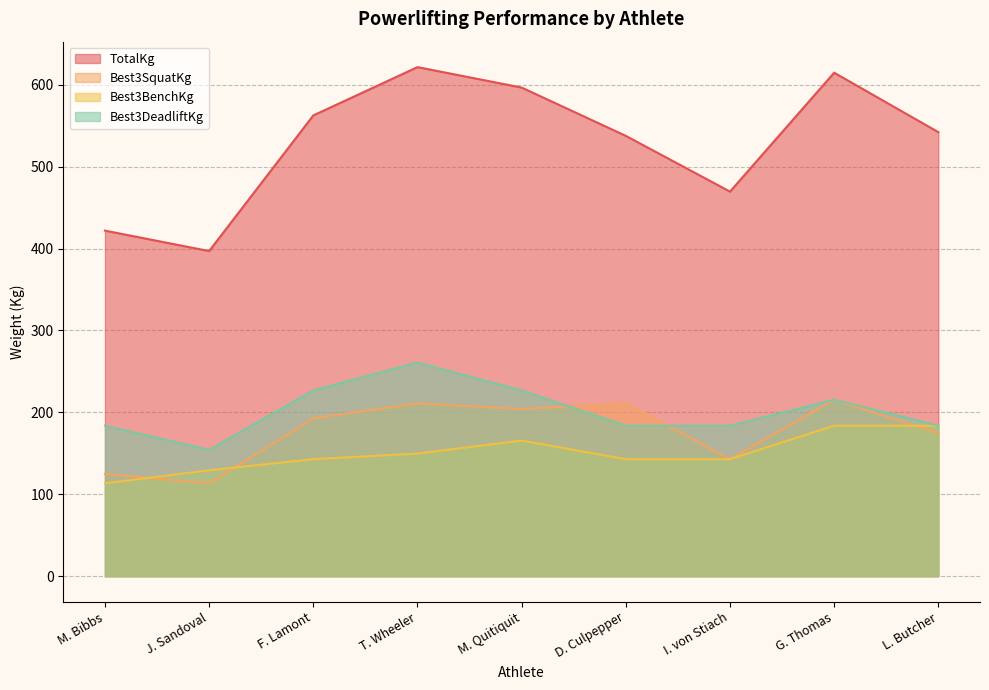

What value does the Best3DeadliftKg series have at L. Butcher?

183.7